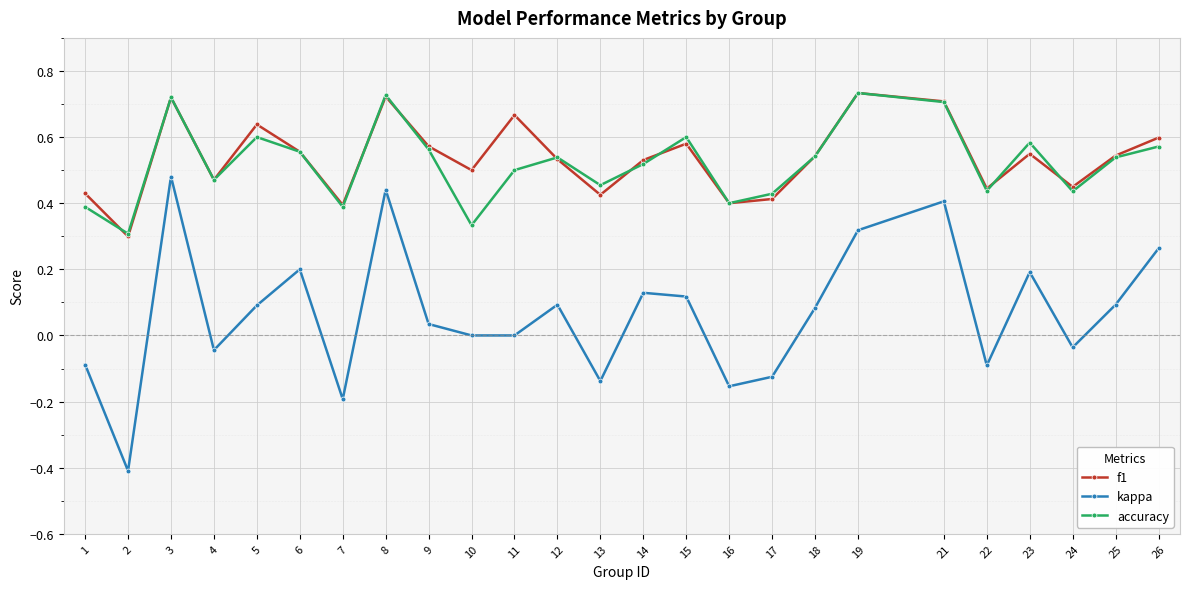

Where is the first local minimum for kappa?

2